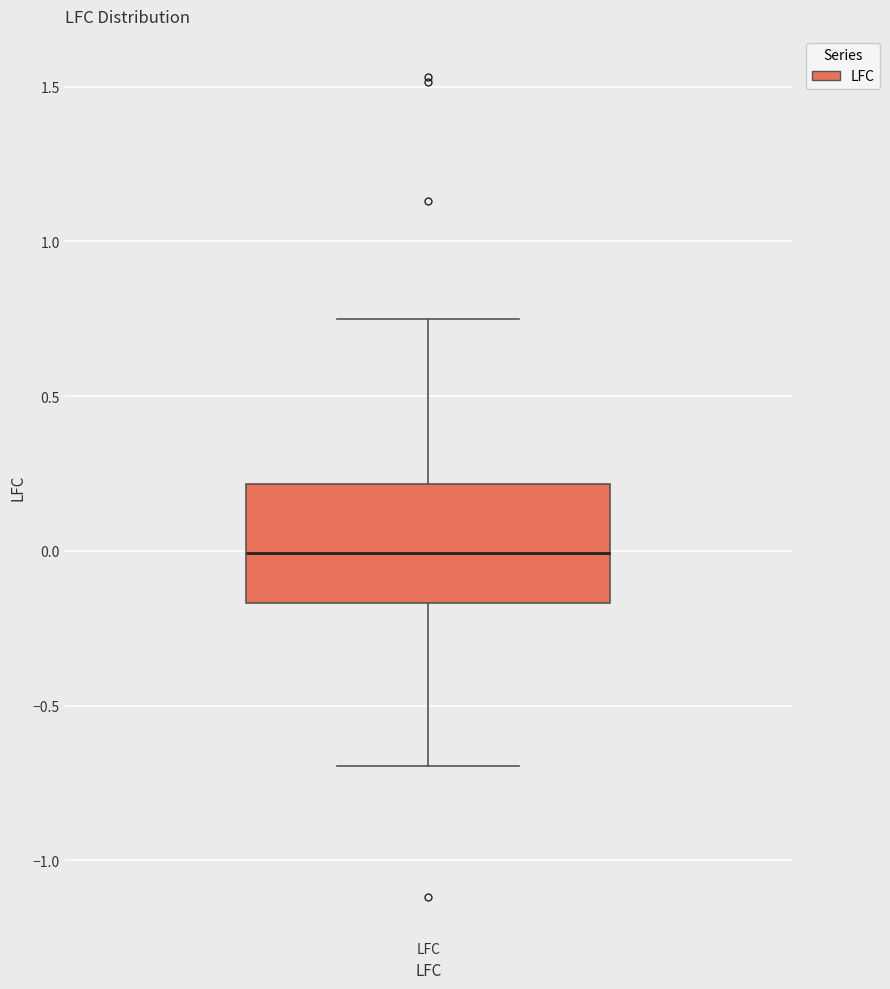

Where does the median line of the box for LFC sit on the y-axis? The values are not printed on the chart, so give them approximately, as read against the axis.

0.00